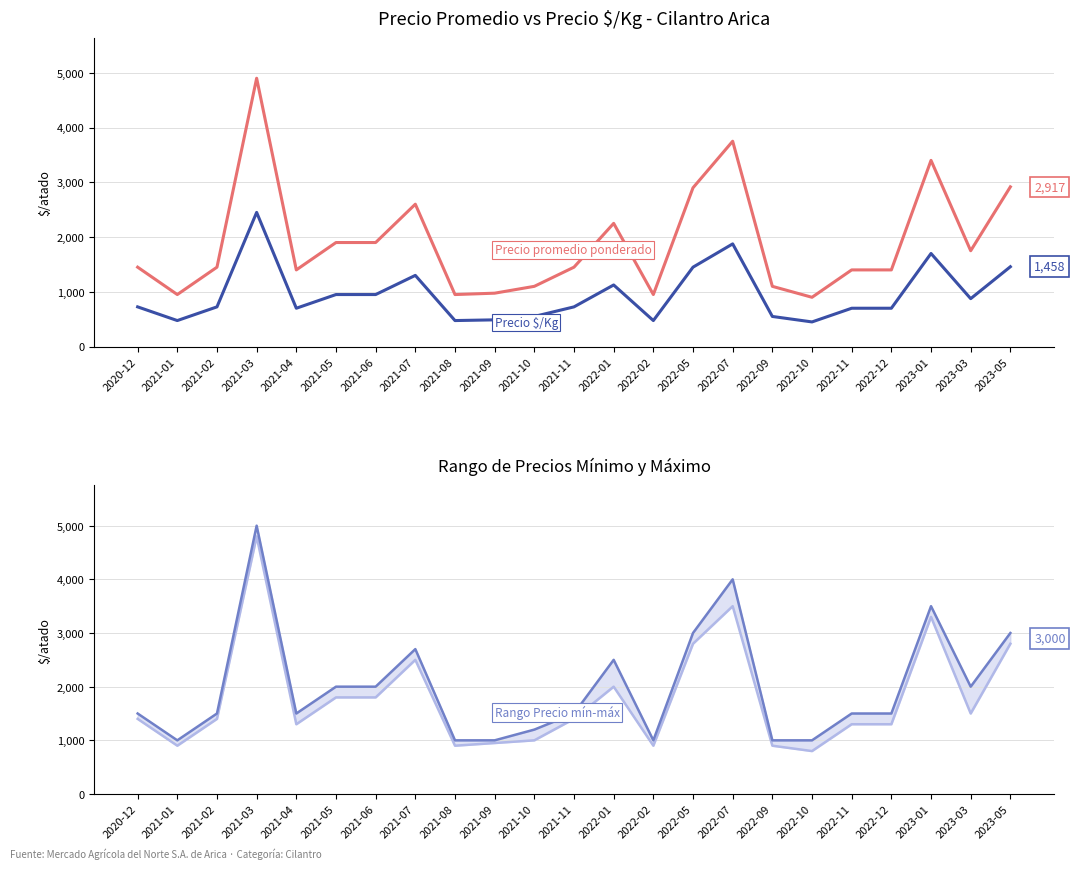

Between 2022-05 and 2021-10, which is larger?

2022-05